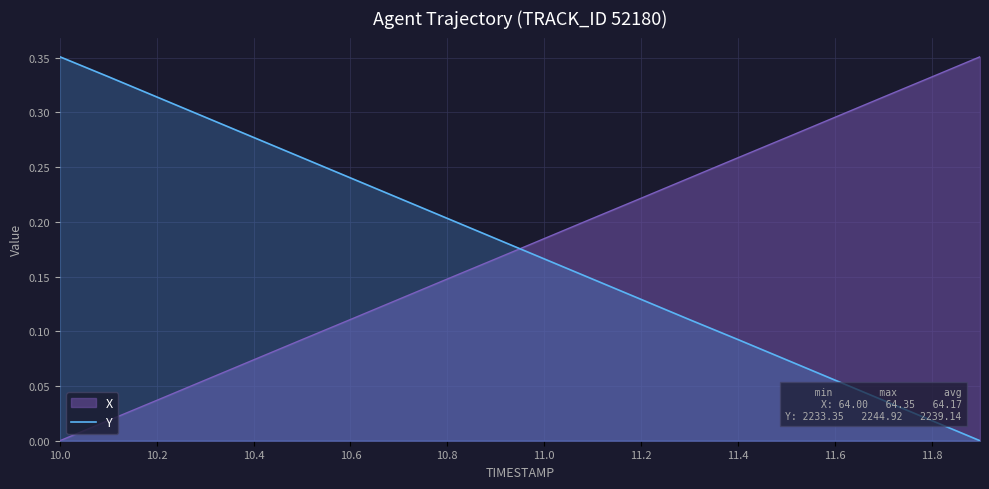

At which label does X reach its minimum?

10.0